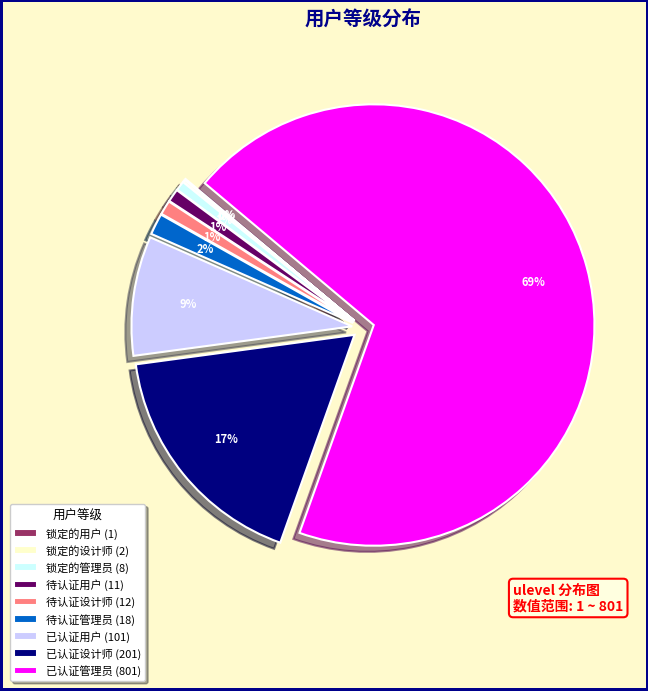

To the nearest percent, what is the difference between the largest and smallest slice percentages?

69%